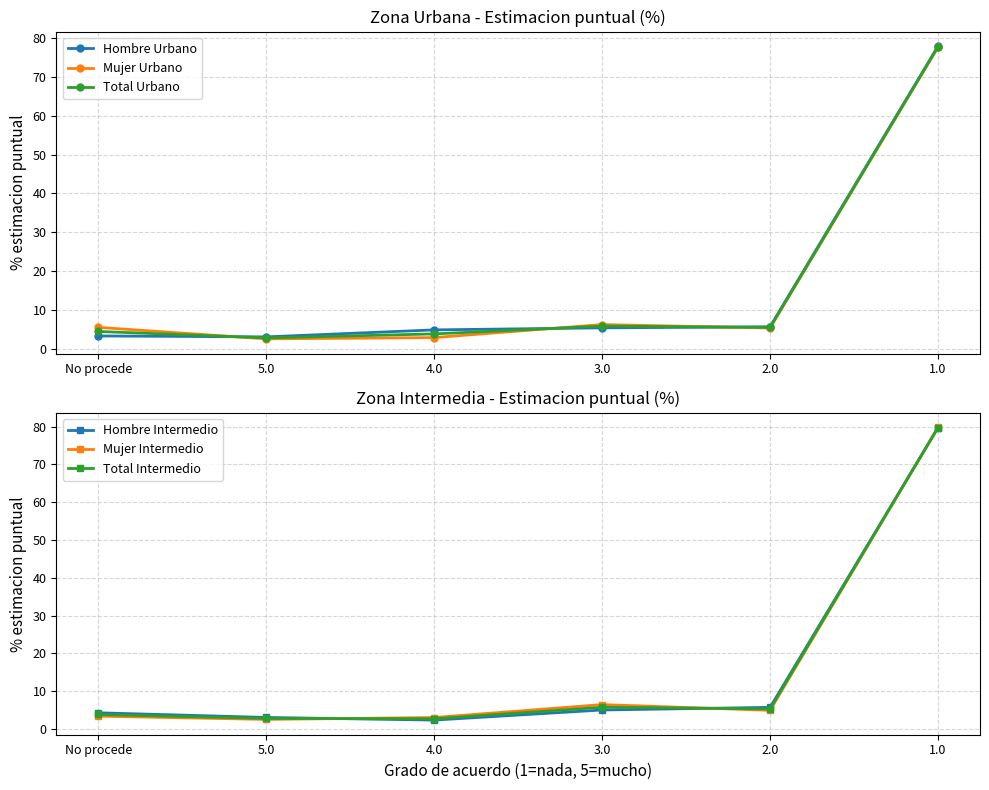

How many distinct data groups are displayed?

6